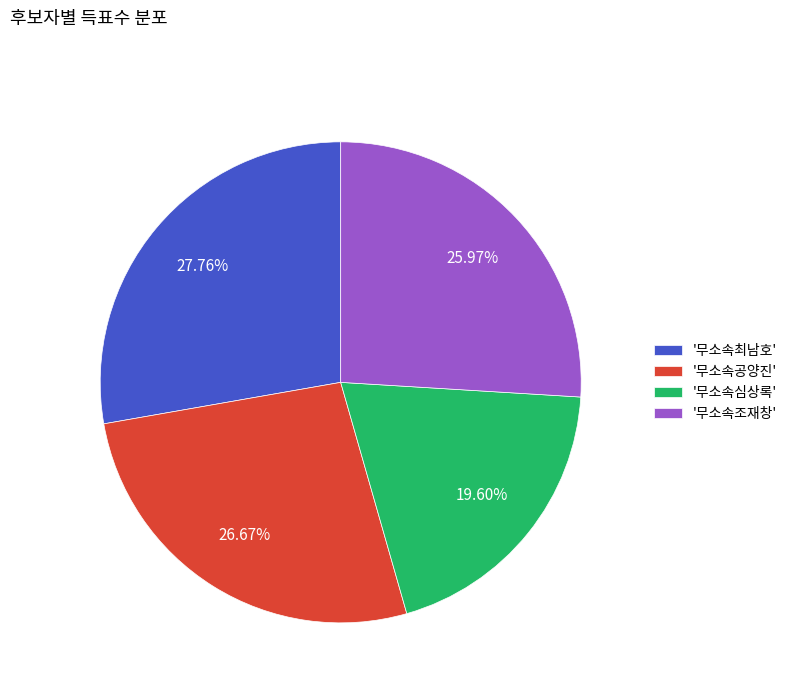

Between '무소속최남호' and '무소속조재창', which is larger?

'무소속최남호'